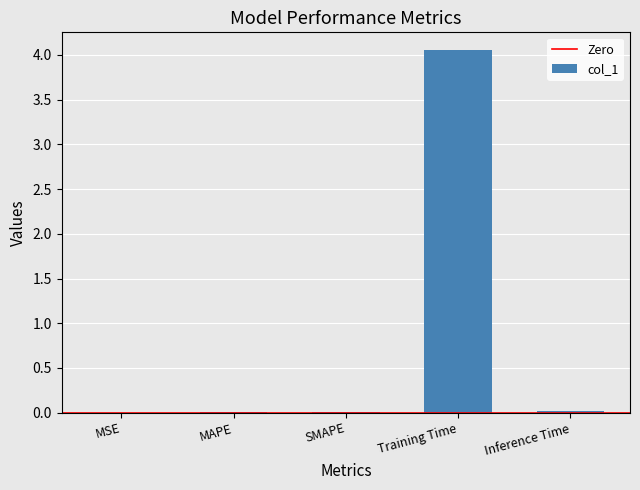

The value at Training Time is 2.3. True or false?

False